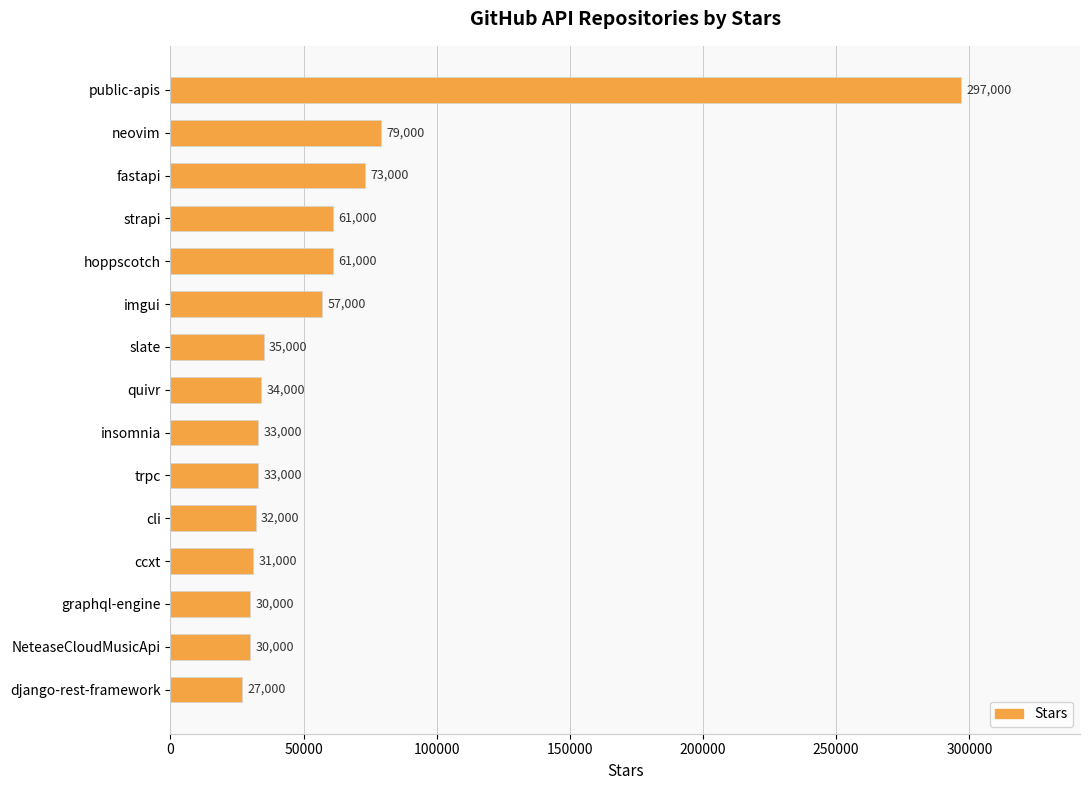

What is the maximum value shown in the chart?

297000